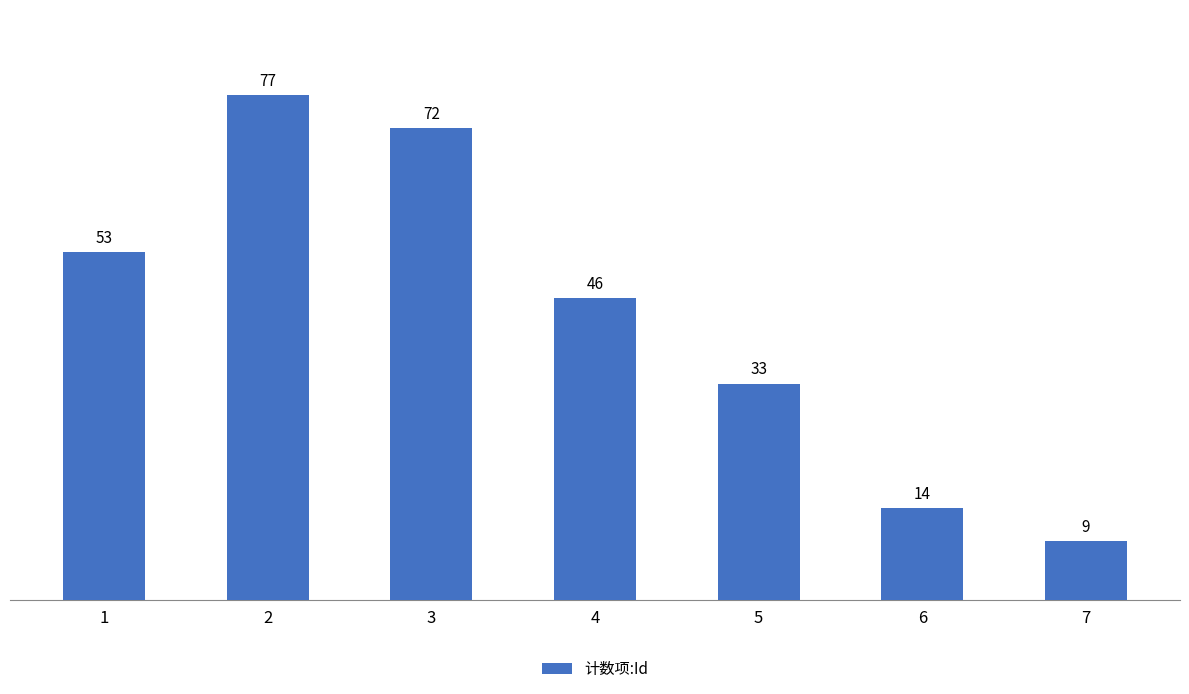

What is the value of the 4th bar from the left?

46